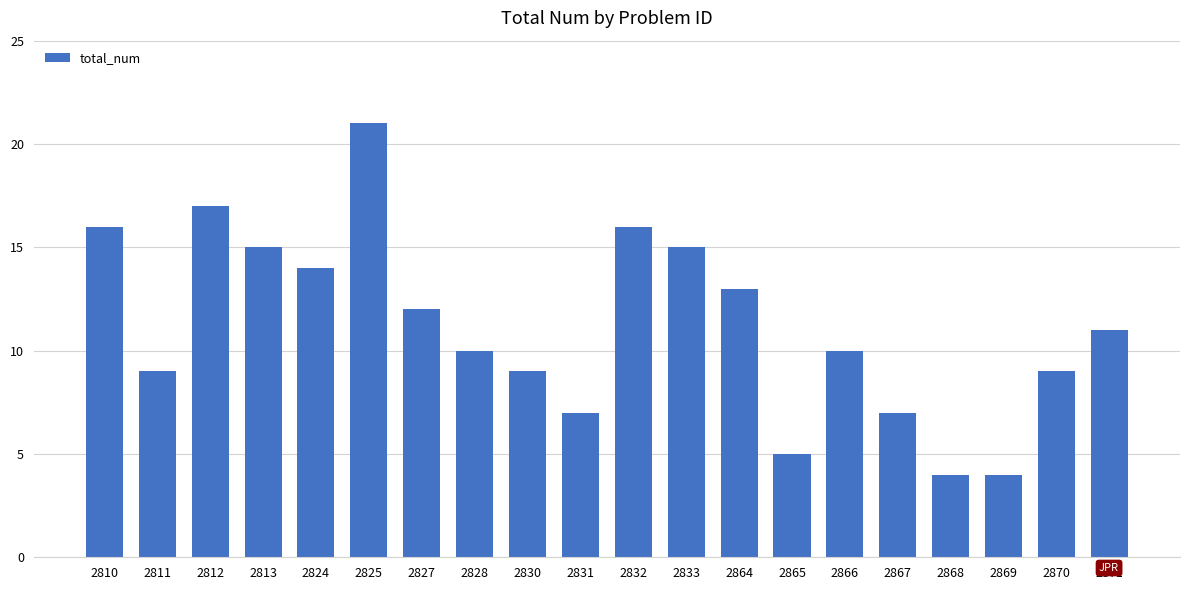

What is the difference between the values at 2812 and 2865?

12